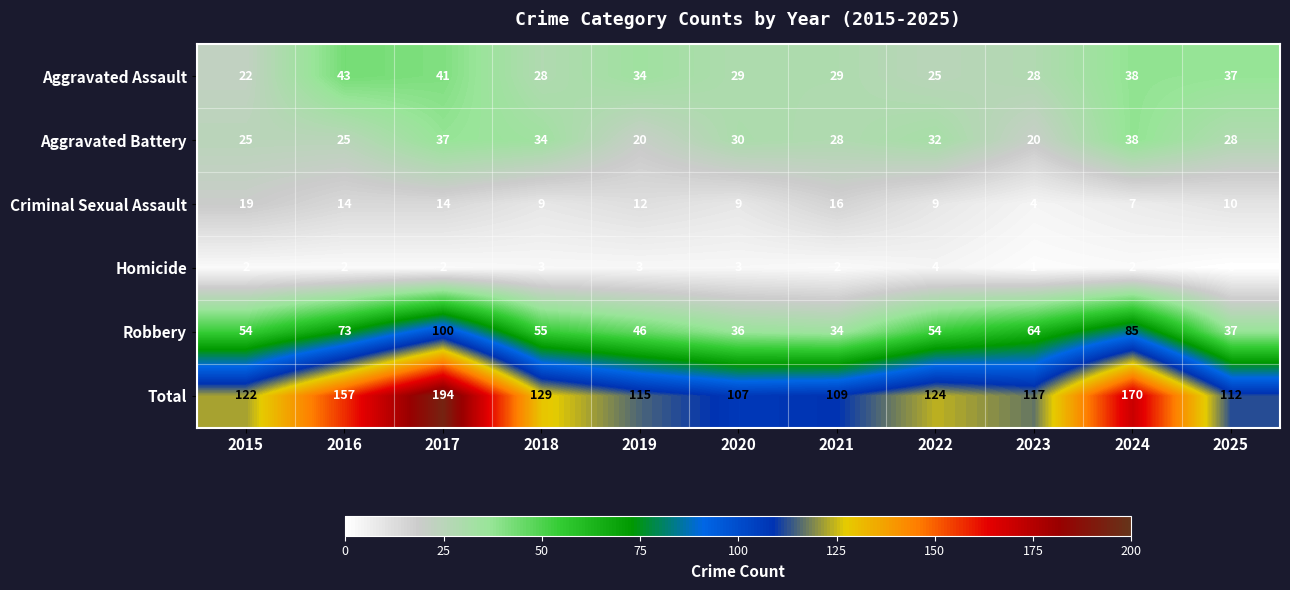

Rank the series by their maximum value, from highest to lowest.

Total, Robbery, Aggravated Assault, Aggravated Battery, Criminal Sexual Assault, Homicide